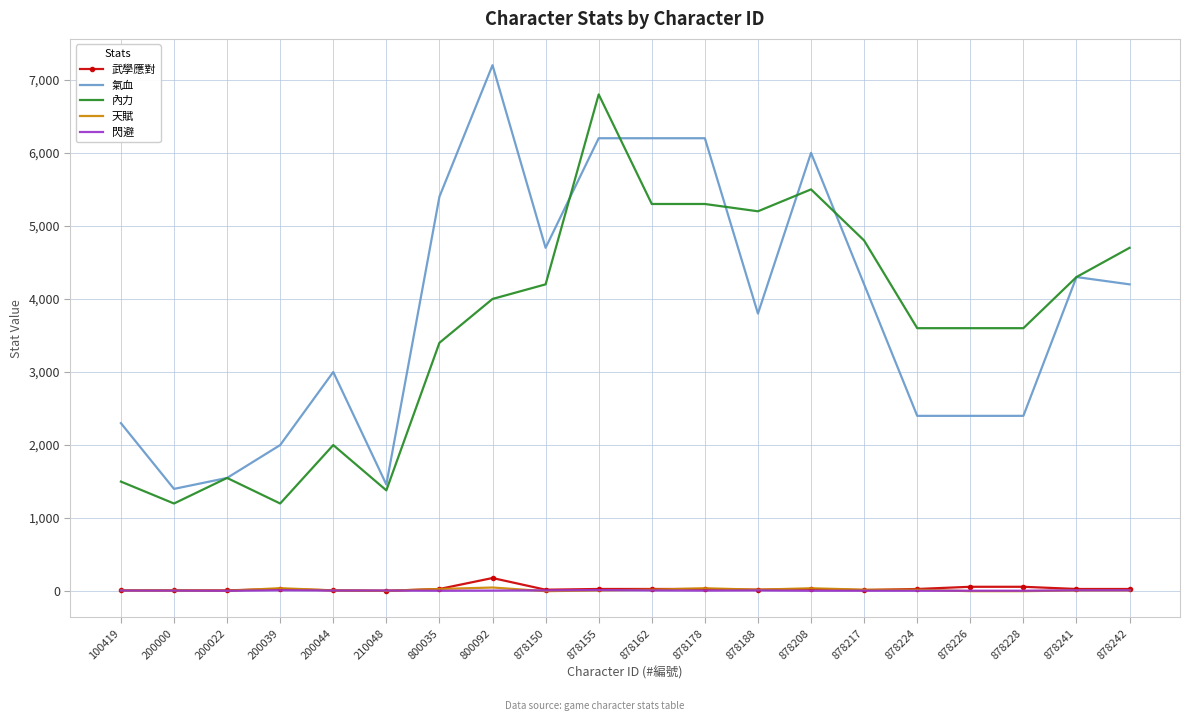

At which label does 武學應對 reach its peak?

800092